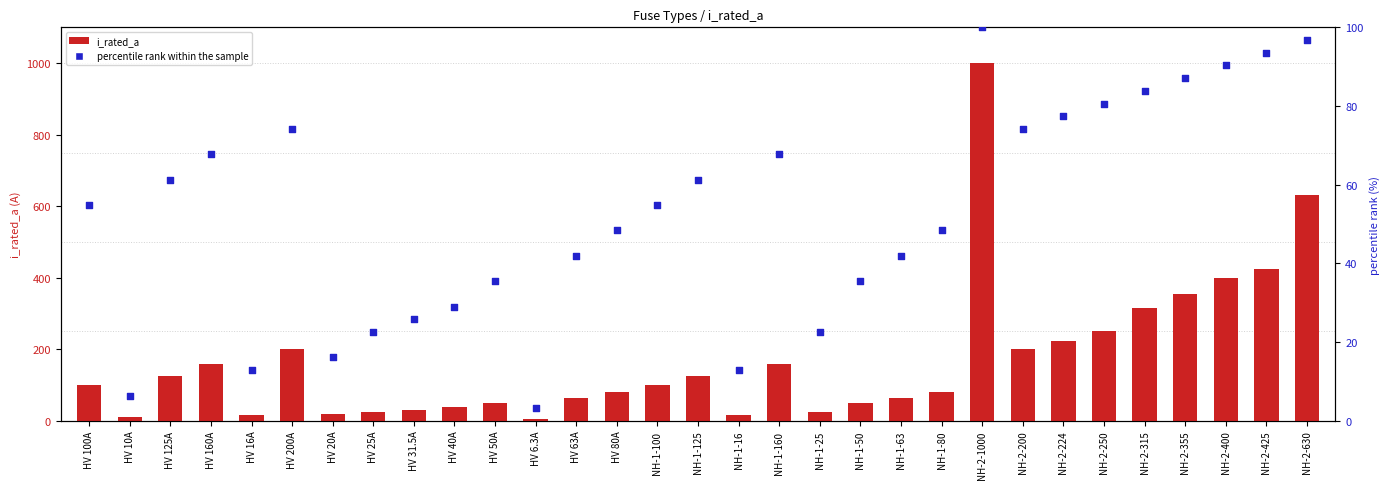

Which series reaches the minimum Y coordinate?

percentile rank within the sample